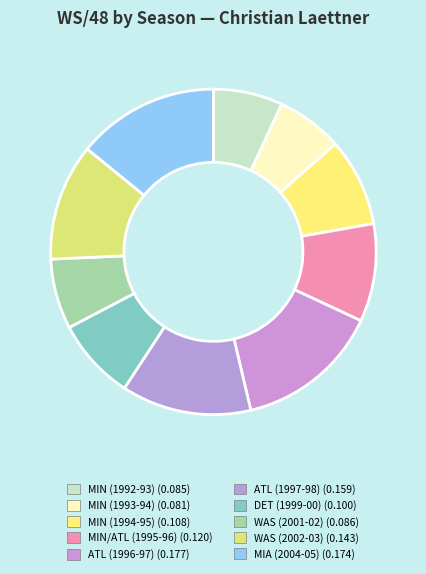

How many segments does this pie chart have?

10